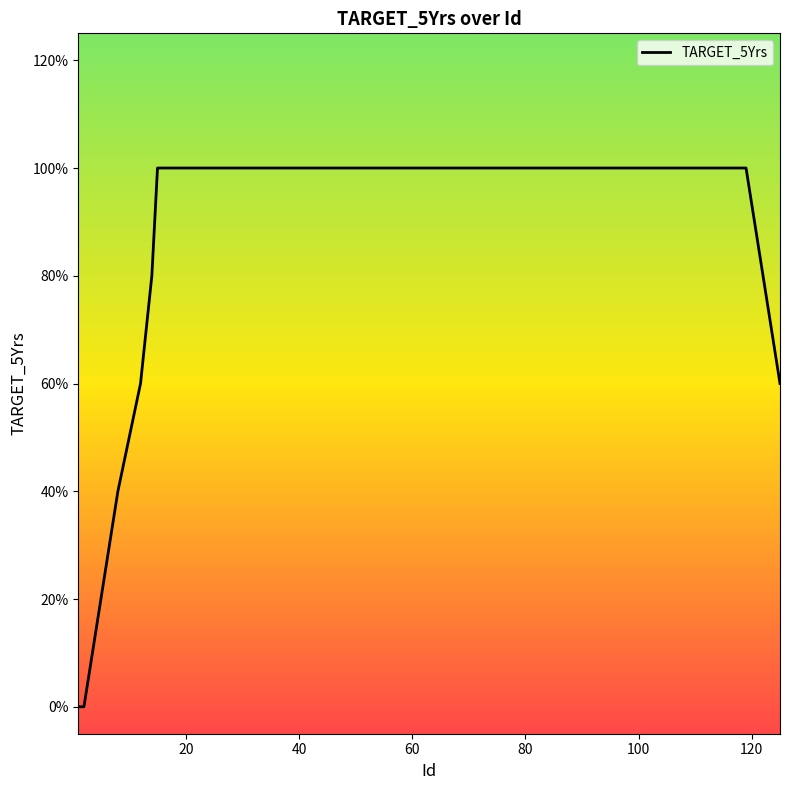

What is the sum of all values?

35.4